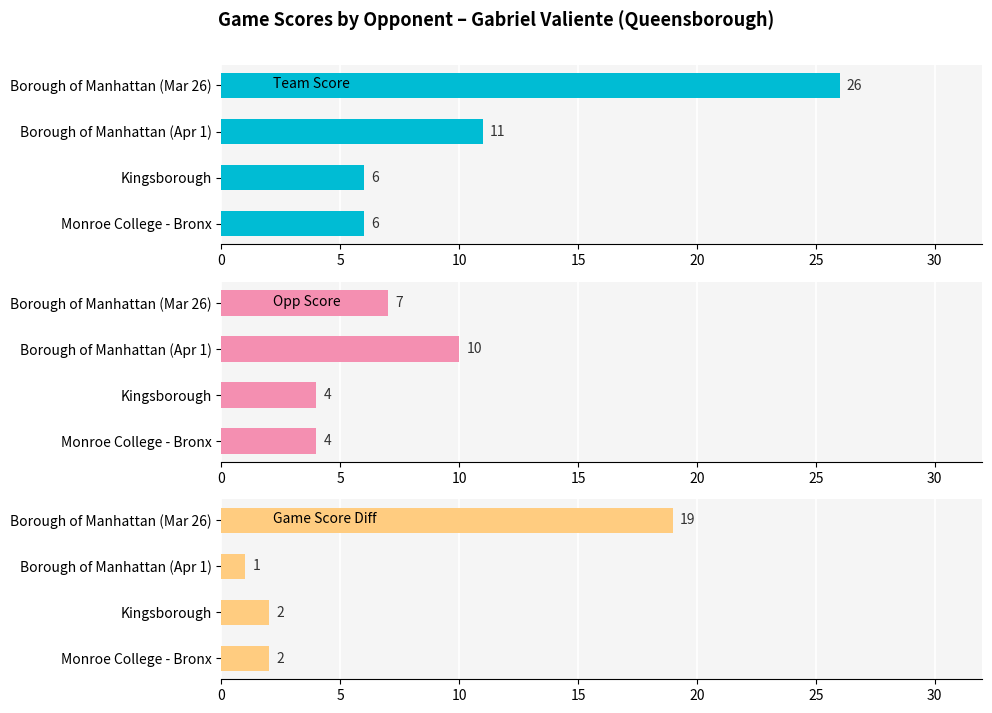

What is the value of the team_score bar at the 3rd from the left?

6